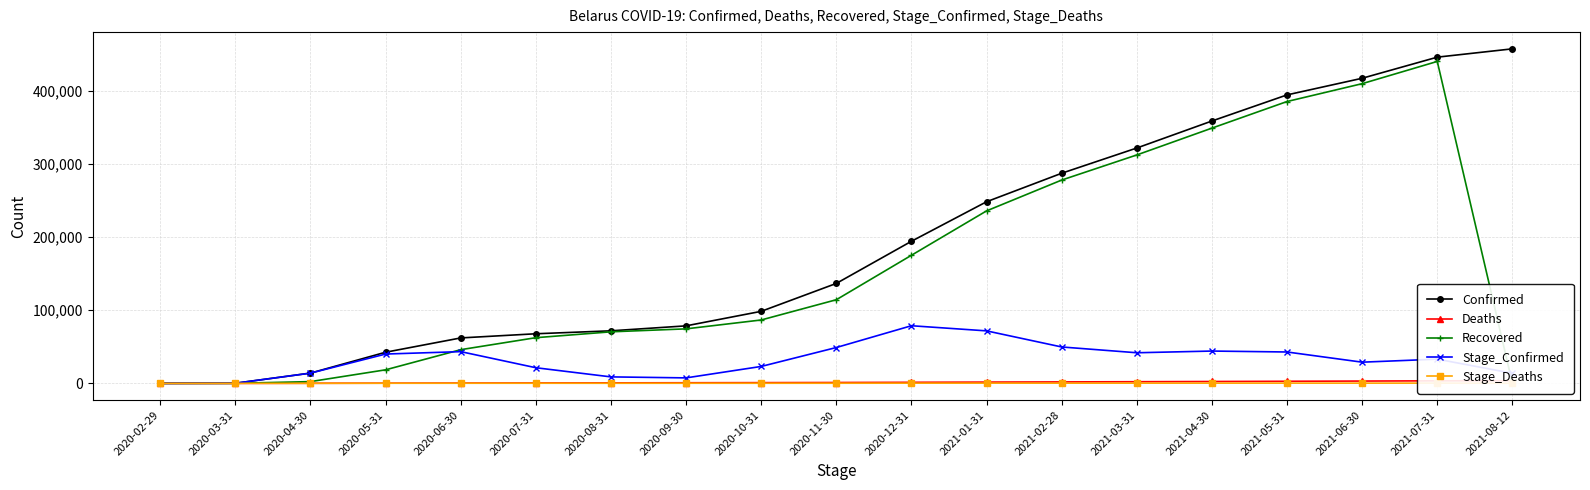

In Stage_Deaths, how many points are higher than both neighbors (excluding endpoints)?

5